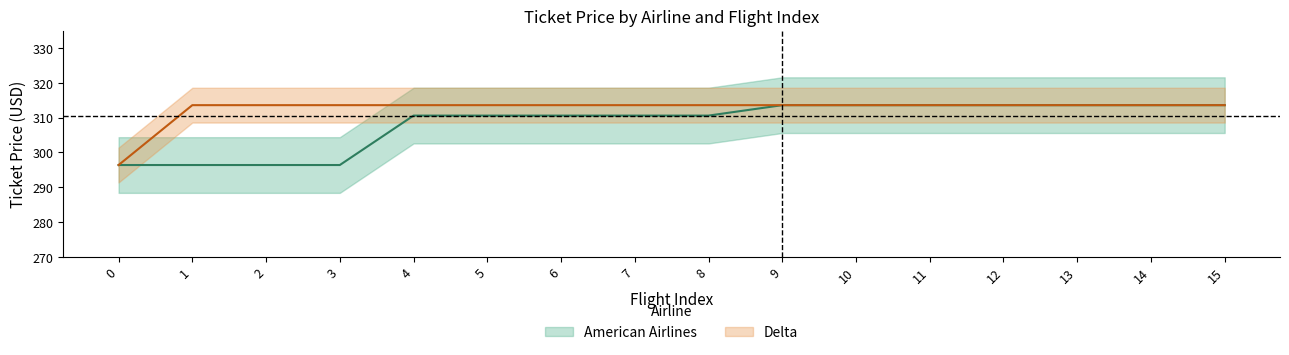

How many data points does each series have?

16